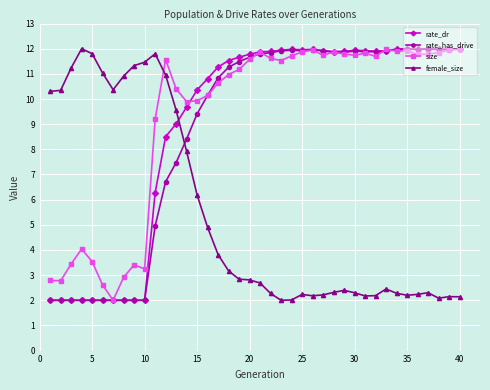

What is the lowest value of the size series?

2.0